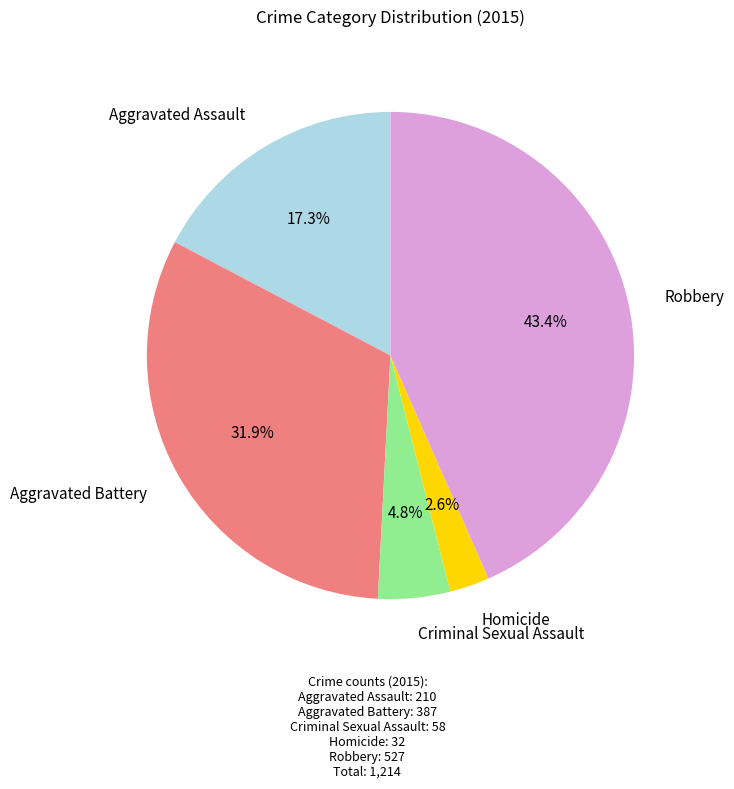

Does any single category account for the majority?

No